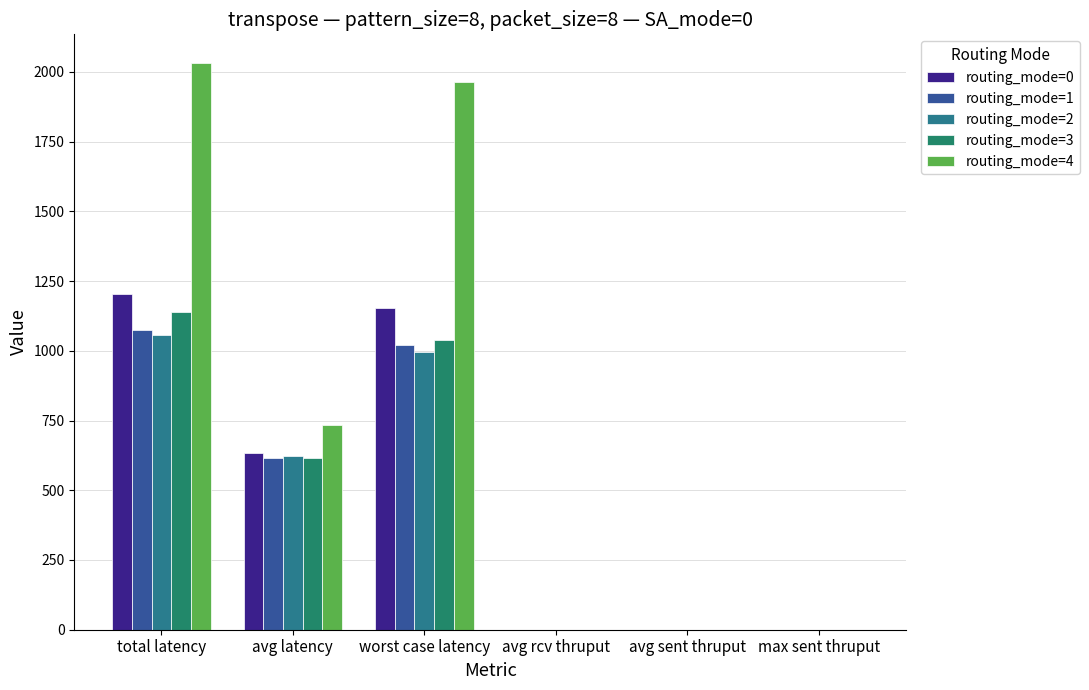

How many groups of bars are there?

6